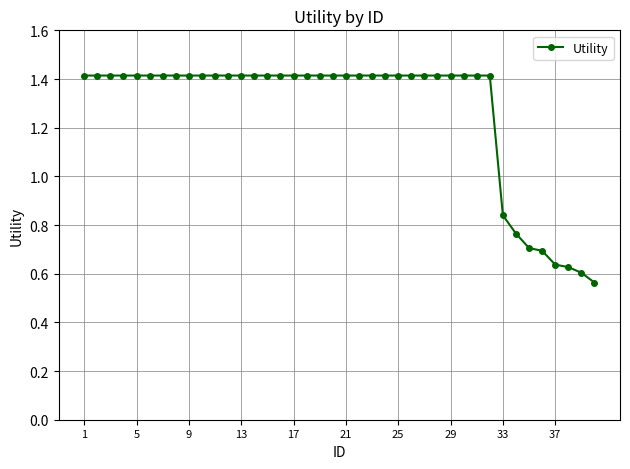

What is the value of the 36th point from the left?

0.7